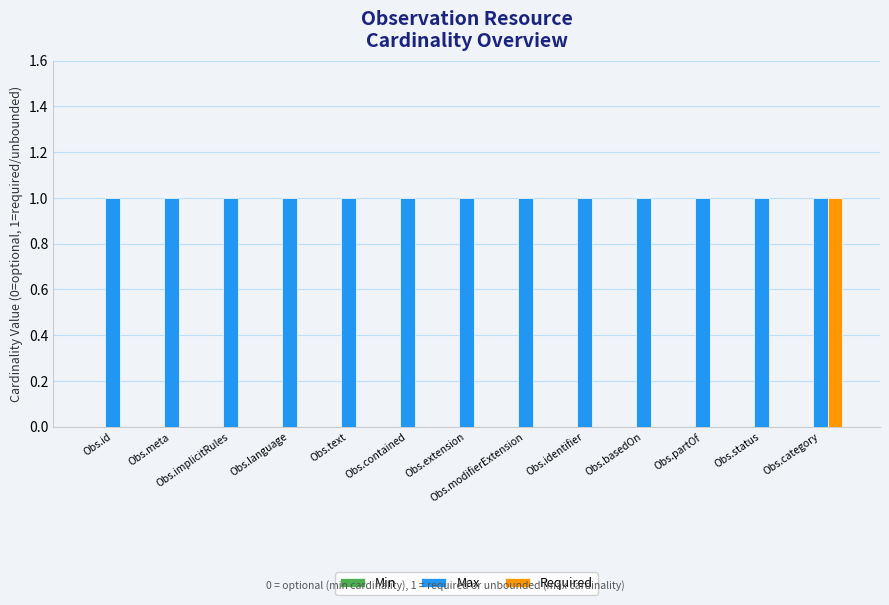

Which series has the largest range (max minus min)?

Required